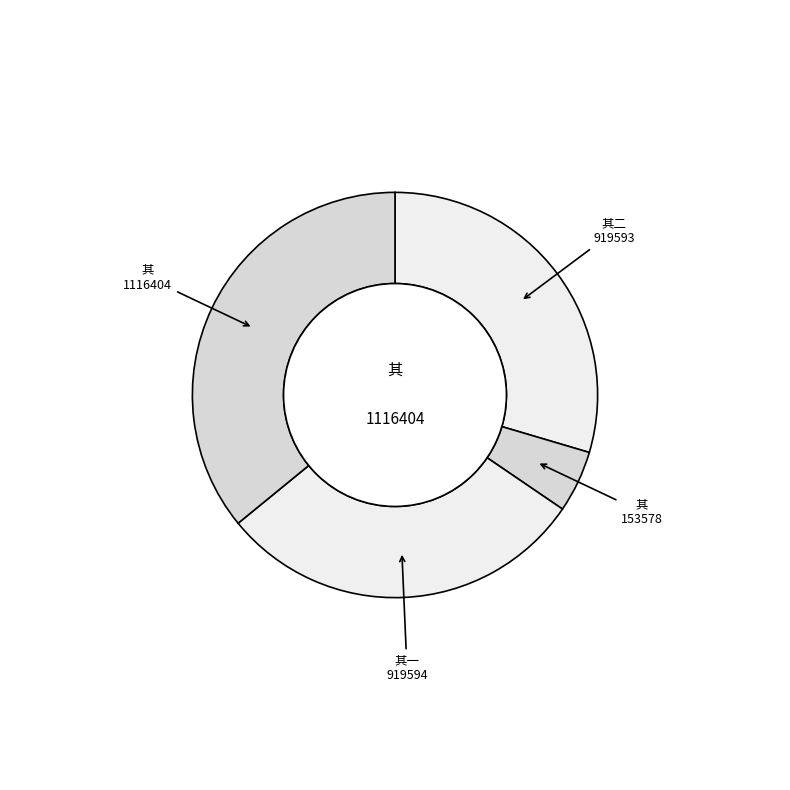

Do 其二 919593 and 其 1116404 together represent more than half of the pie?

Yes